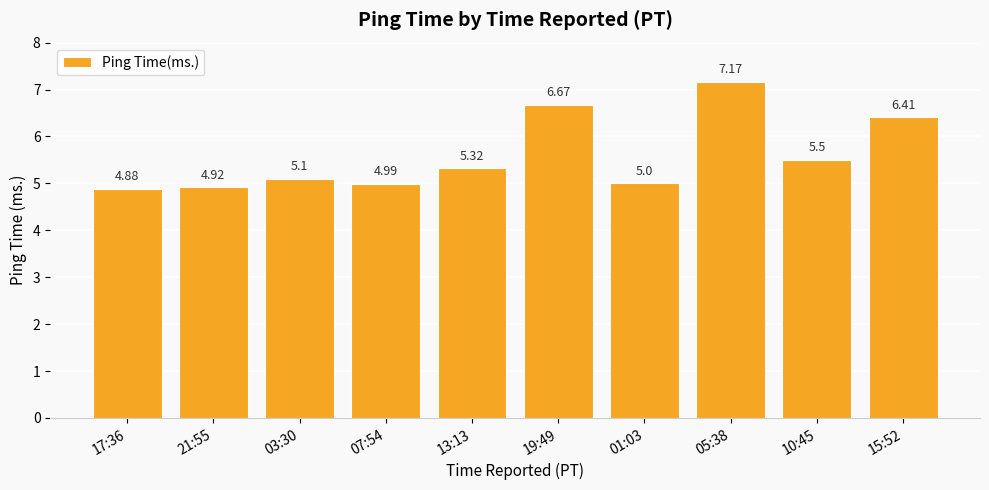

At which label is the value closest to 6?

15:52